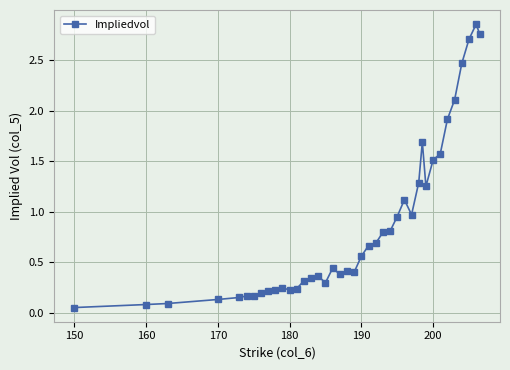

True or false: the data has more than 1 interior local peaks.

True